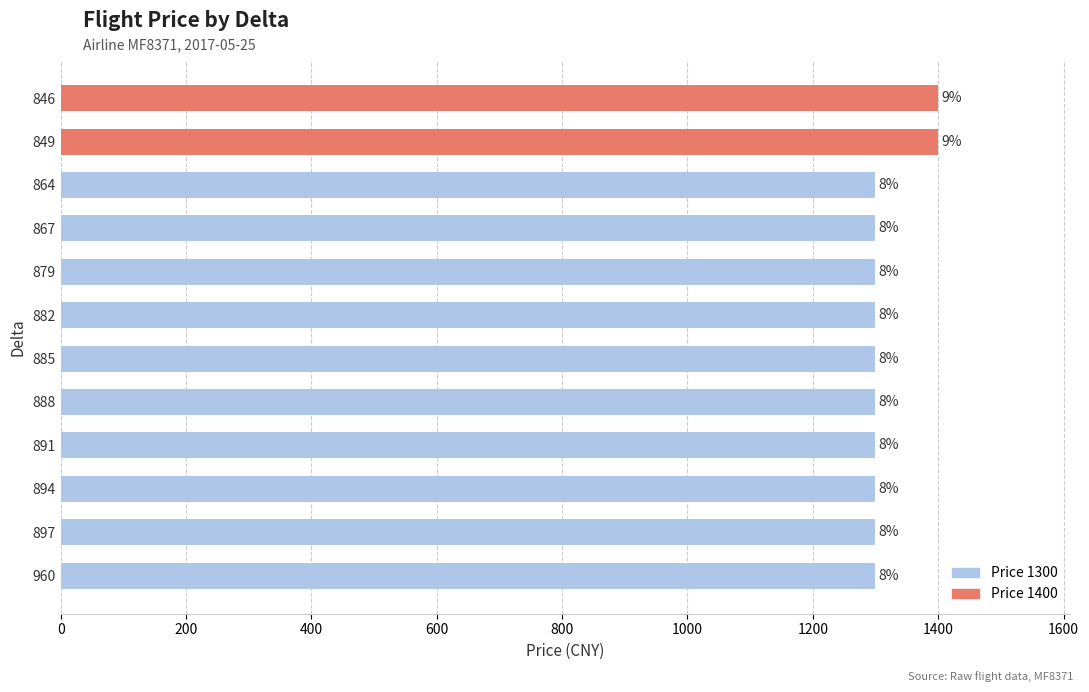

Does the chart contain any negative values?

No